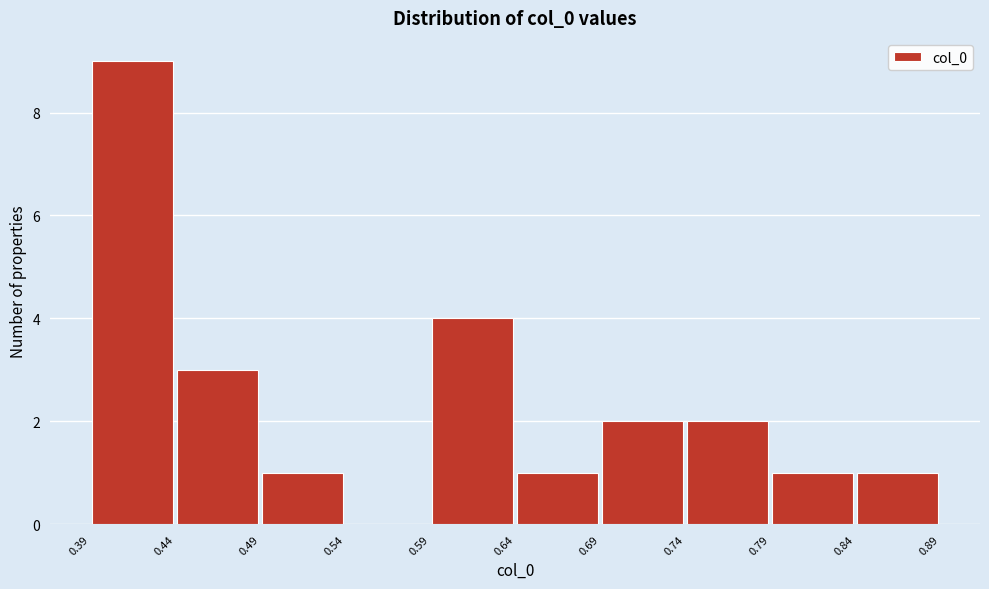

Which range on the x-axis has the tallest bar?

0.39 to 0.44